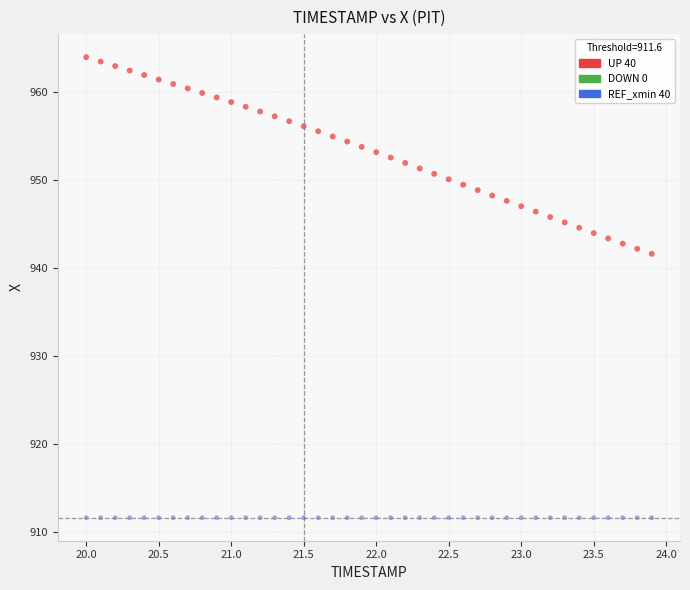

How many data points are displayed?

80